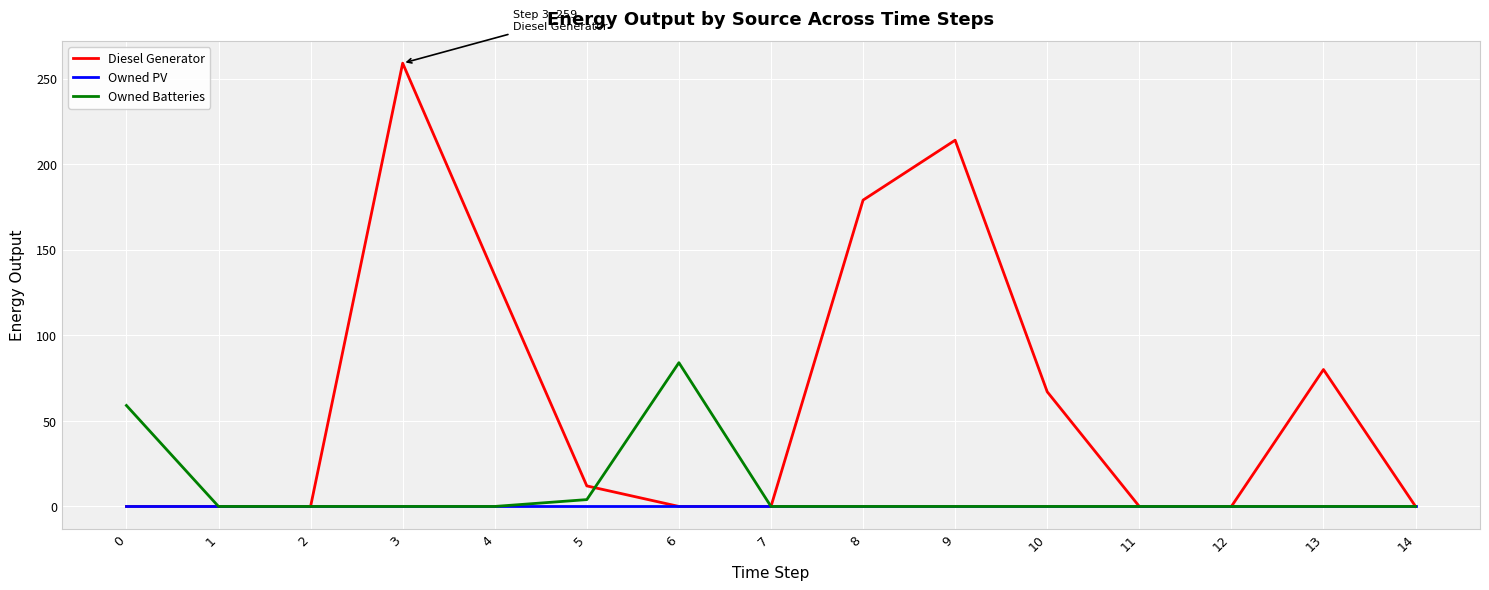

Is this an area chart (filled region under the line)?

No